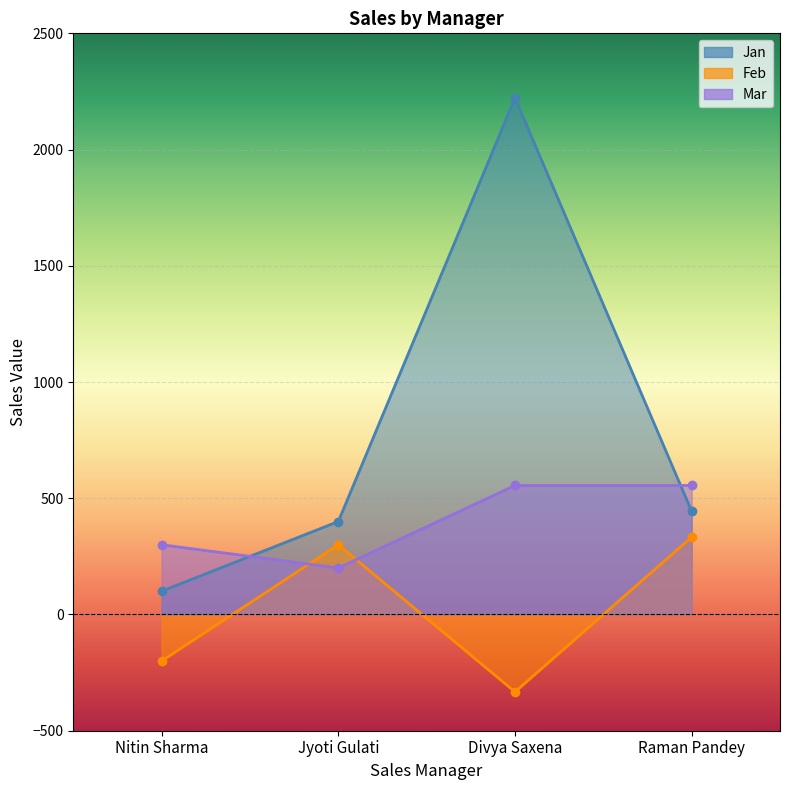

What is the maximum value shown in the chart?

2222